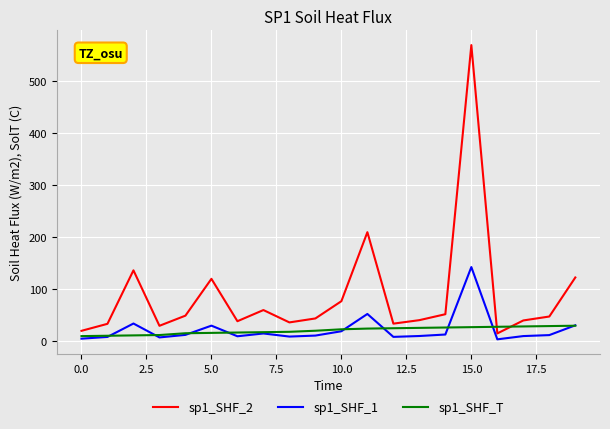

Which series has the largest total across all categories?

sp1_SHF_2